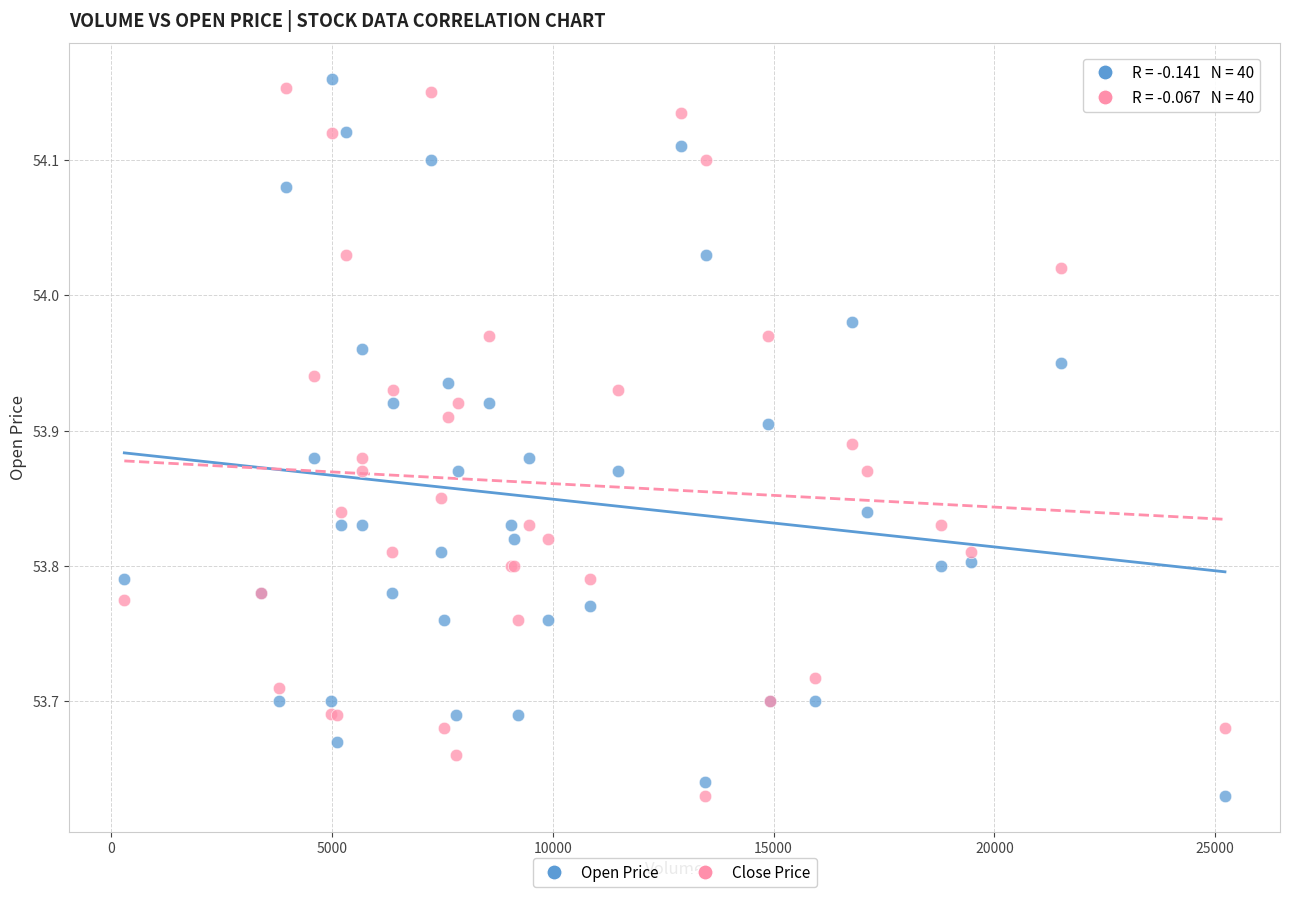

What are all the series names shown in the legend?

Open Price, Close Price